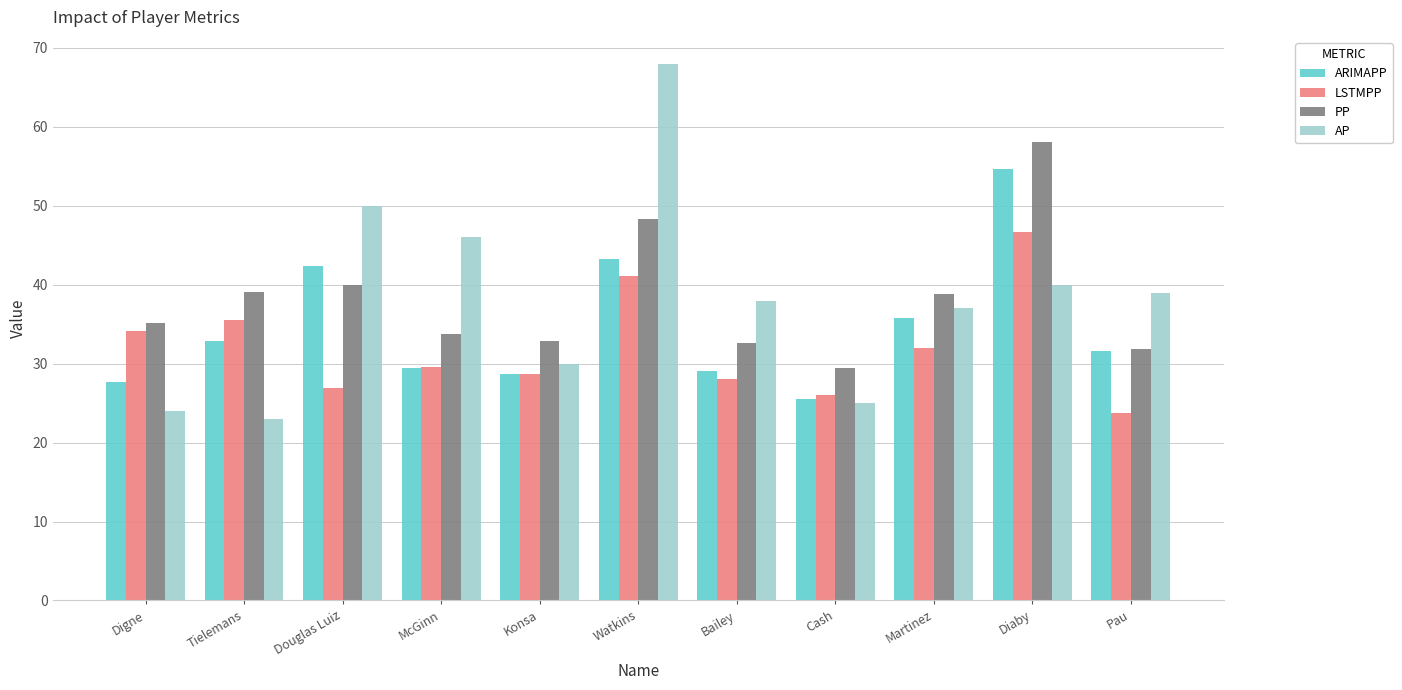

What is the difference between the second highest and minimum values in the ARIMAPP series?

17.8